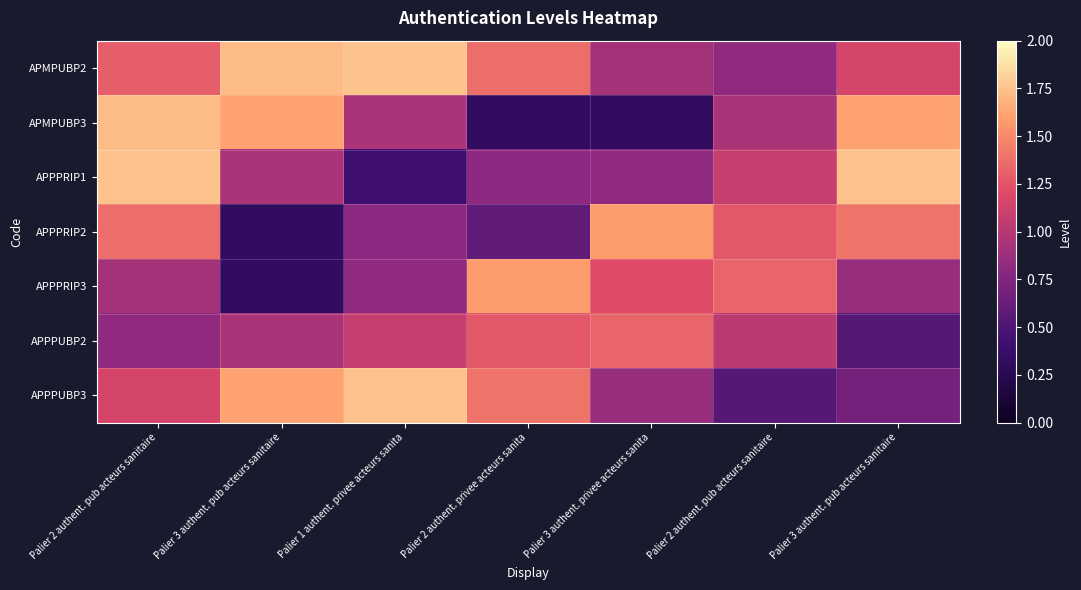

Reading right to left, transcribe all the data shown in this chart.

APMPUBP2: Palier 3 authent. pub acteurs sanitaire=1.2	Palier 2 authent. pub acteurs sanitaire=0.8	Palier 3 authent. privee acteurs sanita=0.9	Palier 2 authent. privee acteurs sanita=1.4	Palier 1 authent. privee acteurs sanita=1.8	Palier 3 authent. pub acteurs sanitaire=1.7	Palier 2 authent. pub acteurs sanitaire=1.3
APMPUBP3: Palier 3 authent. pub acteurs sanitaire=1.6	Palier 2 authent. pub acteurs sanitaire=0.9	Palier 3 authent. privee acteurs sanita=0.3	Palier 2 authent. privee acteurs sanita=0.3	Palier 1 authent. privee acteurs sanita=0.9	Palier 3 authent. pub acteurs sanitaire=1.6	Palier 2 authent. pub acteurs sanitaire=1.7
APPPRIP1: Palier 3 authent. pub acteurs sanitaire=1.7	Palier 2 authent. pub acteurs sanitaire=1.1	Palier 3 authent. privee acteurs sanita=0.8	Palier 2 authent. privee acteurs sanita=0.8	Palier 1 authent. privee acteurs sanita=0.4	Palier 3 authent. pub acteurs sanitaire=0.9	Palier 2 authent. pub acteurs sanitaire=1.8
APPPRIP2: Palier 3 authent. pub acteurs sanitaire=1.4	Palier 2 authent. pub acteurs sanitaire=1.3	Palier 3 authent. privee acteurs sanita=1.6	Palier 2 authent. privee acteurs sanita=0.6	Palier 1 authent. privee acteurs sanita=0.8	Palier 3 authent. pub acteurs sanitaire=0.3	Palier 2 authent. pub acteurs sanitaire=1.4
APPPRIP3: Palier 3 authent. pub acteurs sanitaire=0.9	Palier 2 authent. pub acteurs sanitaire=1.3	Palier 3 authent. privee acteurs sanita=1.2	Palier 2 authent. privee acteurs sanita=1.6	Palier 1 authent. privee acteurs sanita=0.8	Palier 3 authent. pub acteurs sanitaire=0.3	Palier 2 authent. pub acteurs sanitaire=0.9
APPPUBP2: Palier 3 authent. pub acteurs sanitaire=0.5	Palier 2 authent. pub acteurs sanitaire=1.0	Palier 3 authent. privee acteurs sanita=1.3	Palier 2 authent. privee acteurs sanita=1.3	Palier 1 authent. privee acteurs sanita=1.1	Palier 3 authent. pub acteurs sanitaire=0.9	Palier 2 authent. pub acteurs sanitaire=0.8
APPPUBP3: Palier 3 authent. pub acteurs sanitaire=0.7	Palier 2 authent. pub acteurs sanitaire=0.5	Palier 3 authent. privee acteurs sanita=0.9	Palier 2 authent. privee acteurs sanita=1.4	Palier 1 authent. privee acteurs sanita=1.7	Palier 3 authent. pub acteurs sanitaire=1.6	Palier 2 authent. pub acteurs sanitaire=1.2